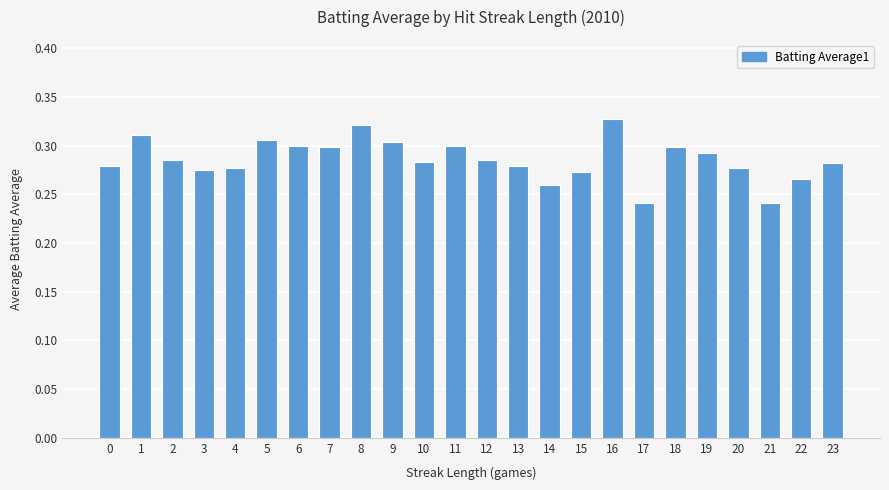

How many values are between 0 and 1?

24